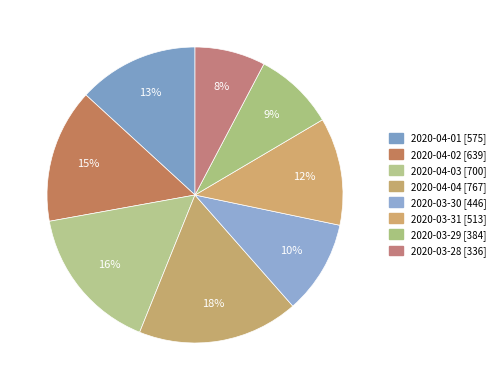

How many slices are in this pie chart?

8